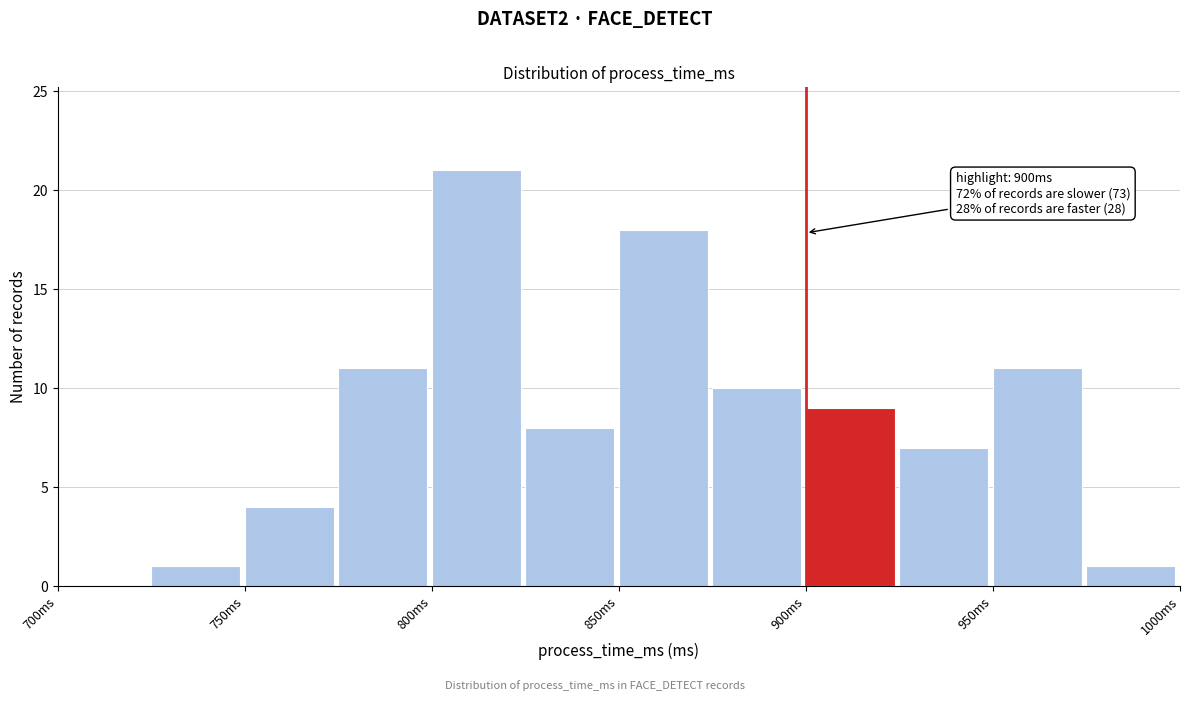

Over which range of the x-axis is the bar tallest?

800 to 825